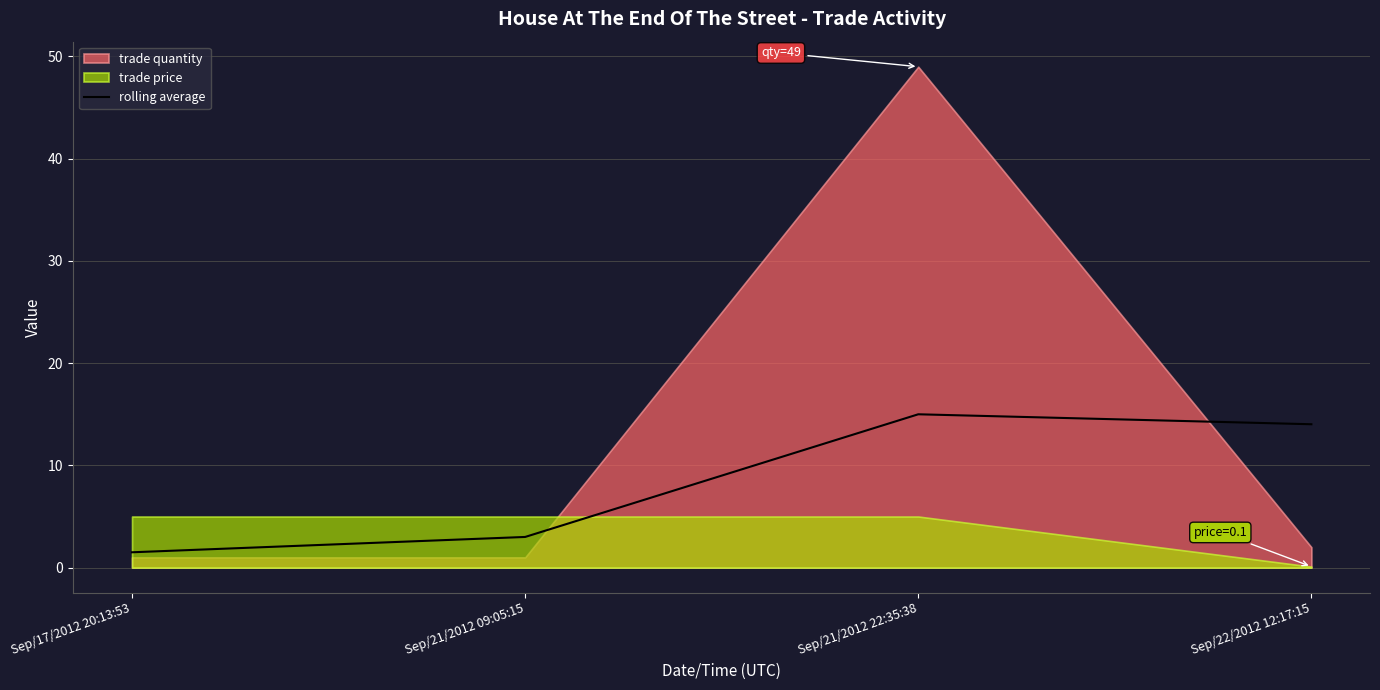

Rank the categories by value from highest to lowest.

Sep/21/2012 22:35:38, Sep/22/2012 12:17:15, Sep/21/2012 09:05:15, Sep/17/2012 20:13:53